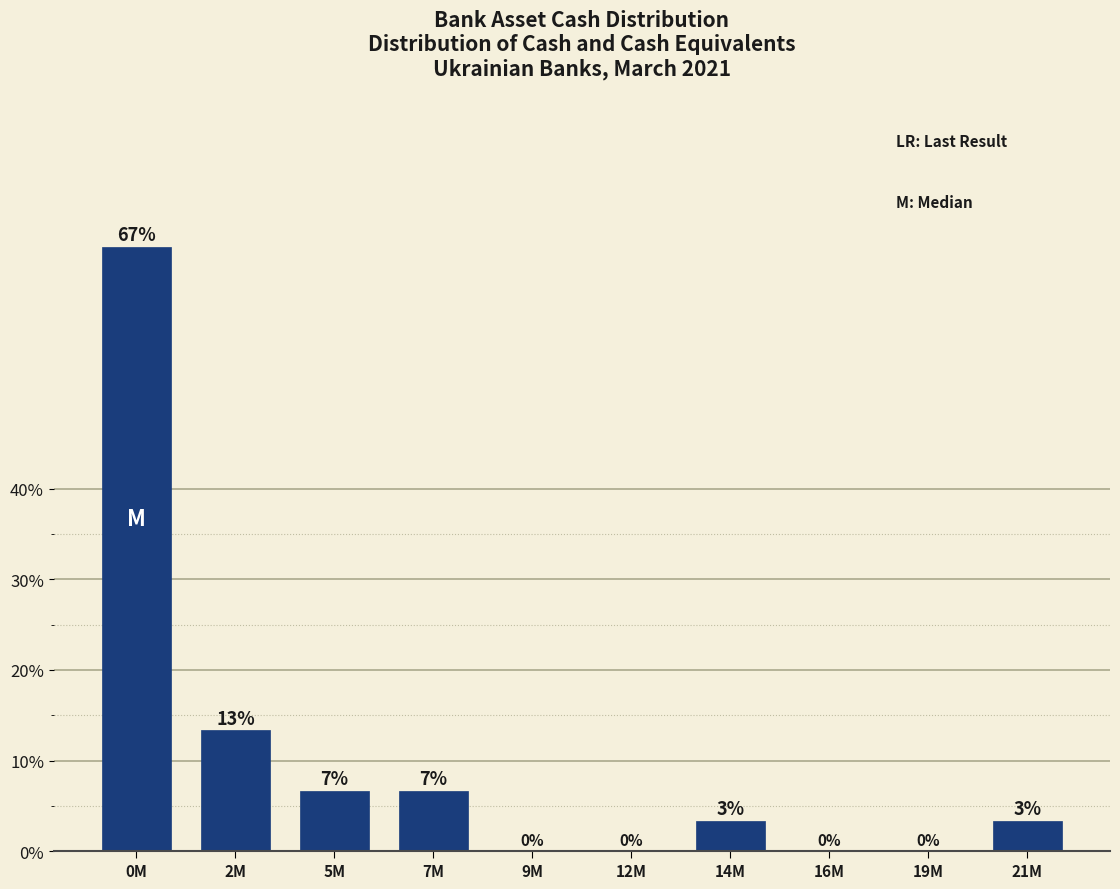

Which category has the highest value across all series?

0M